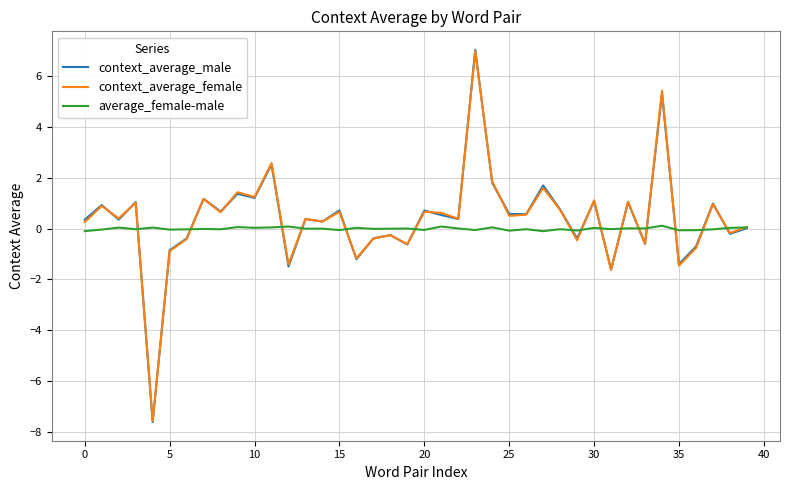

In context_average_female, how many points are higher than both neighbors (excluding endpoints)?

15